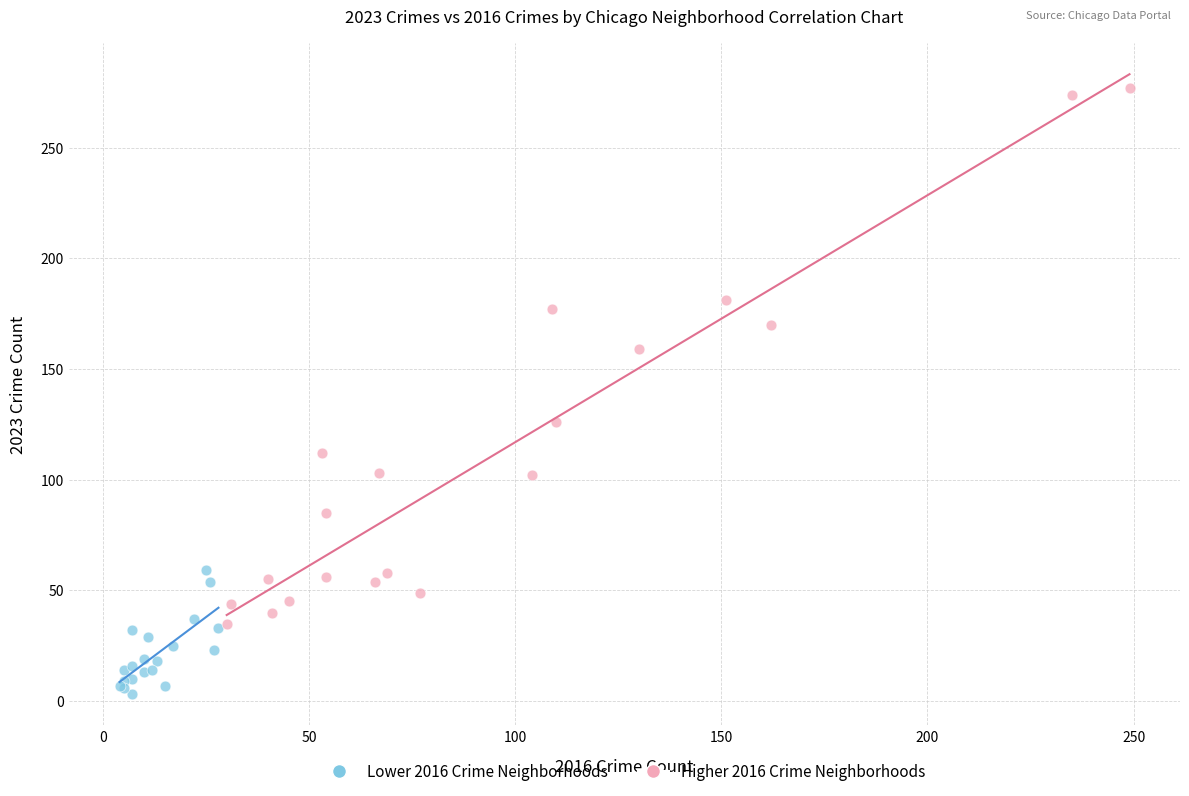

Which series has the largest Y range (max minus min)?

Higher 2016 Crime Neighborhoods